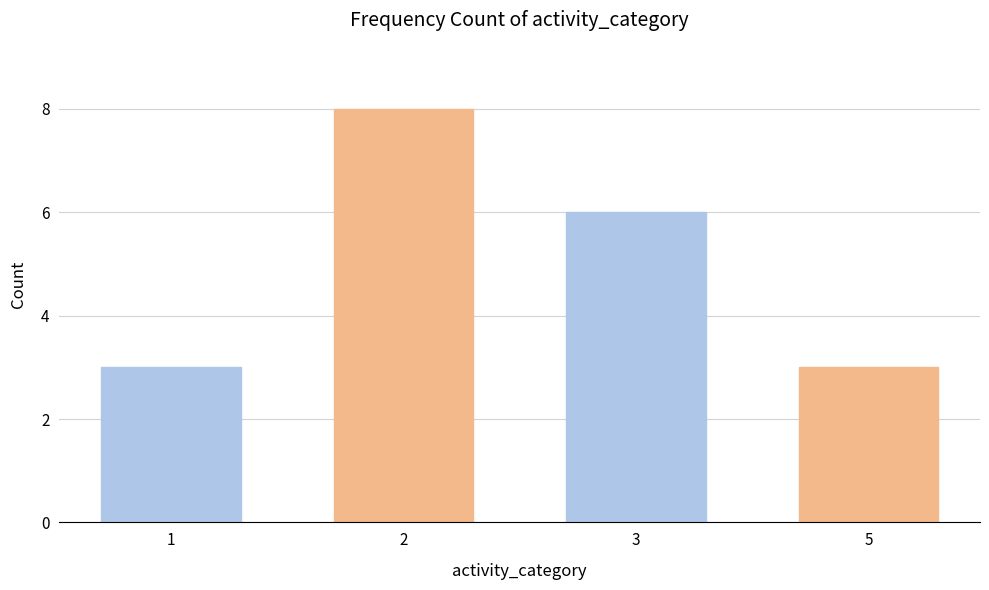

What is the value of the 2nd bar from the left?

8